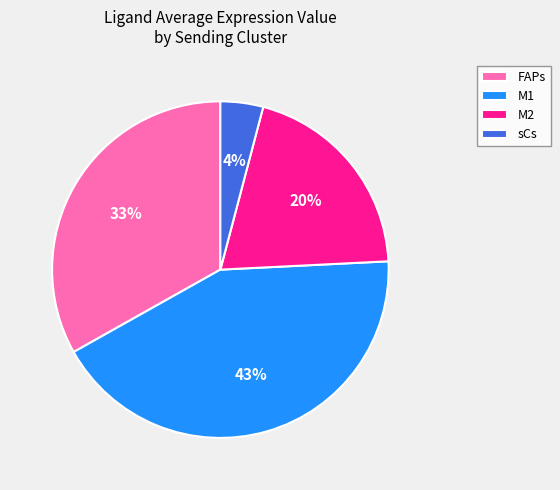

The sCs slice represents 13% of the pie. True or false?

False